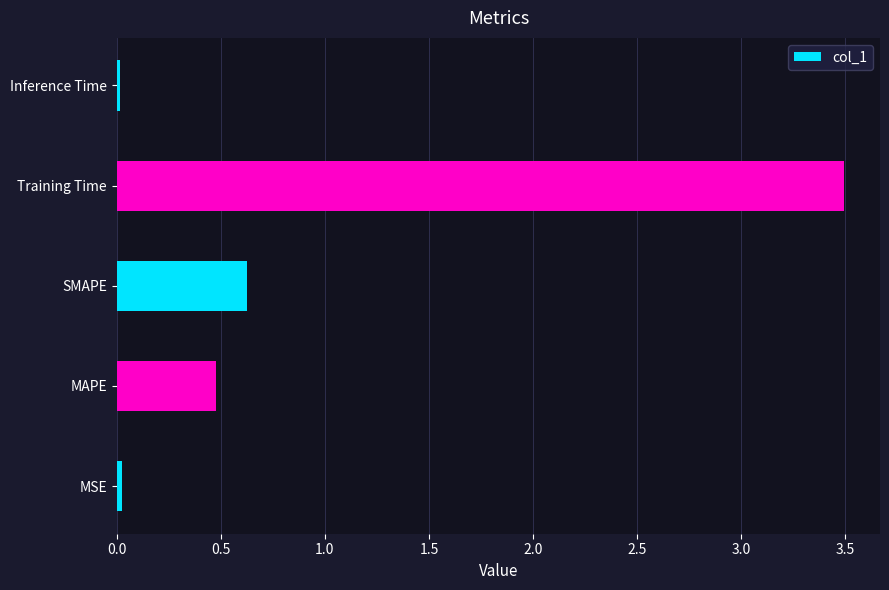

Which has a higher value, MAPE or MSE?

MAPE